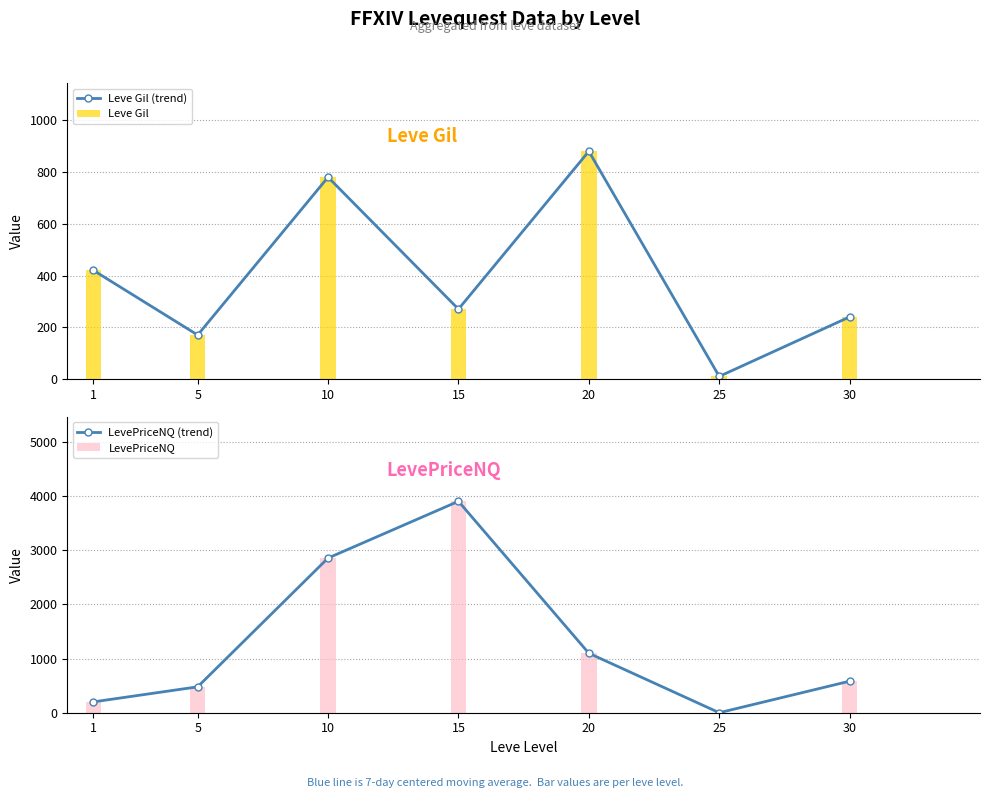

What are all the series names shown in the legend?

Leve Gil (trend), Leve Gil, LevePriceNQ (trend), LevePriceNQ